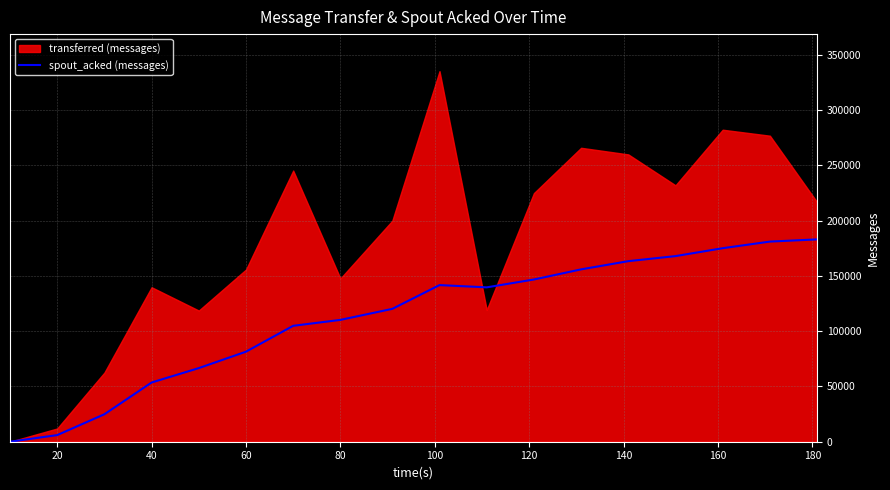

What is the difference between the maximum and minimum values?

182927.8